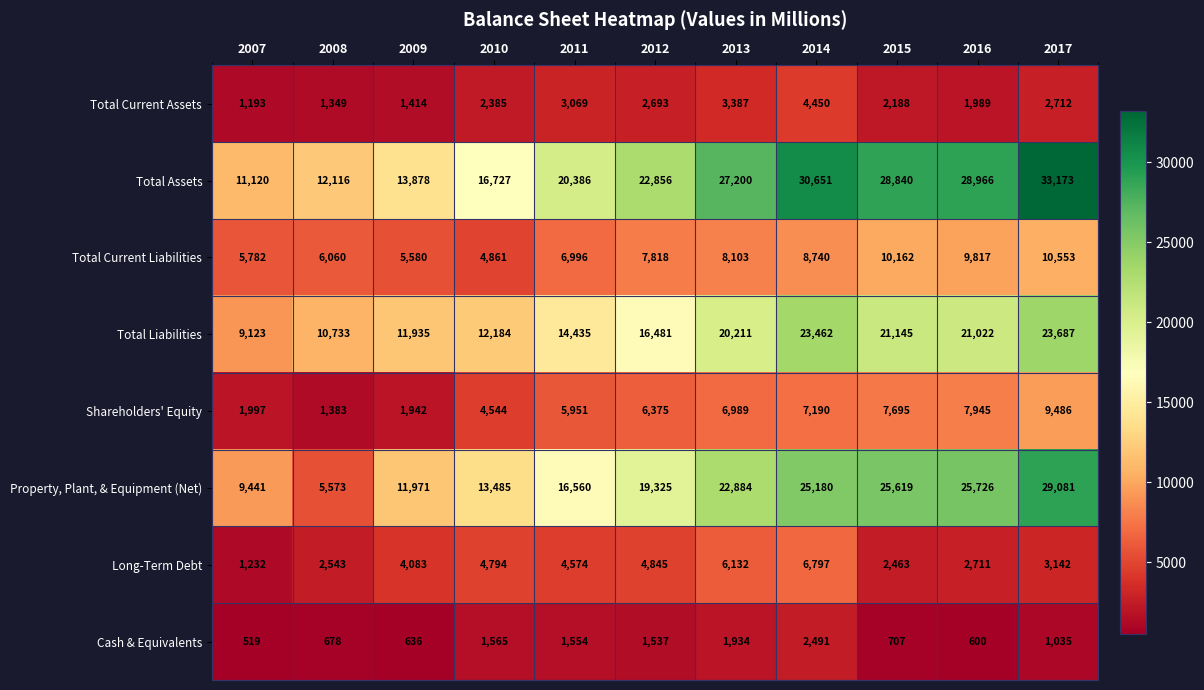

Which series has the largest total across all categories?

Total Assets